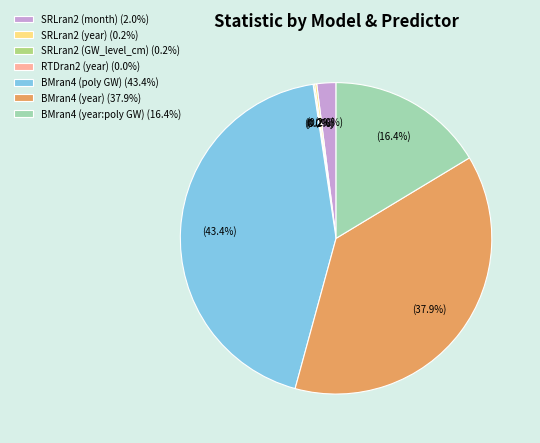

Do BMran4 (year) (37.9%) and SRLran2 (month) (2.0%) together represent more than half of the pie?

No